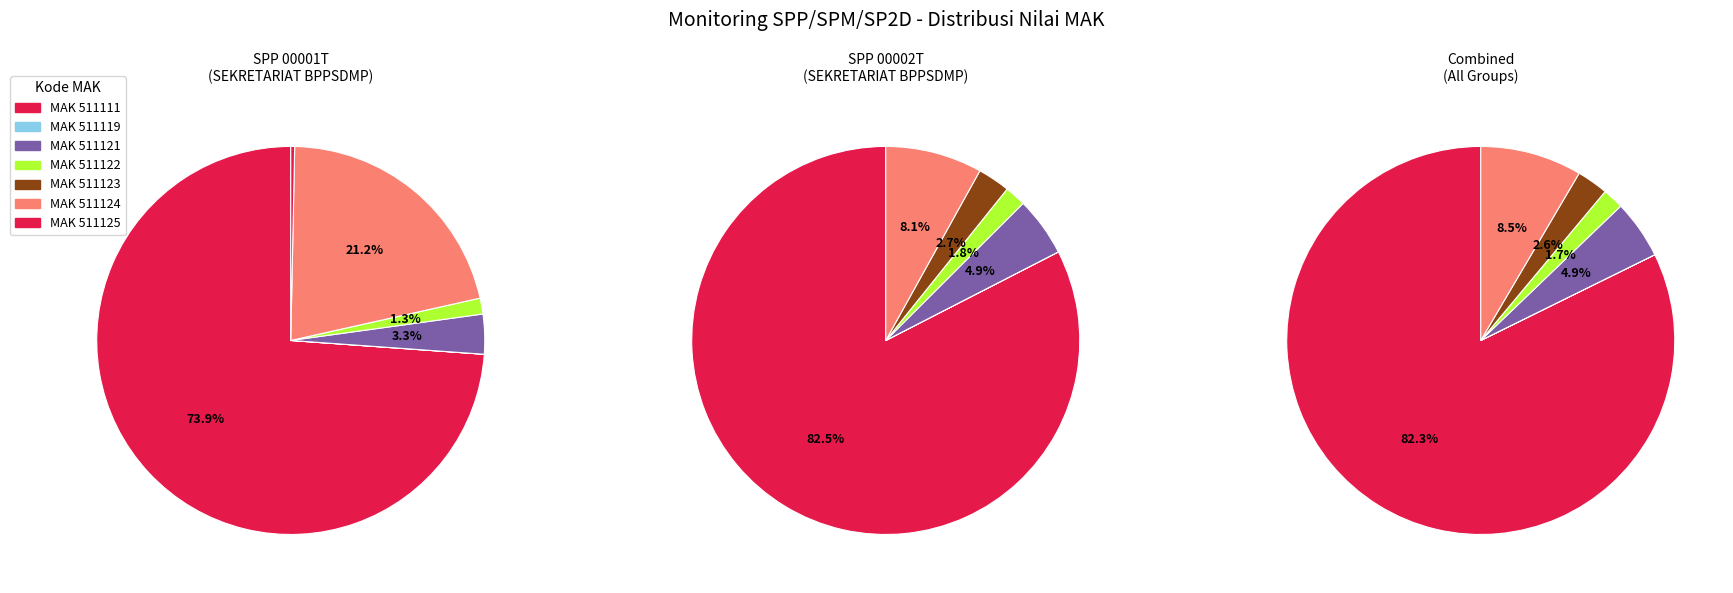

What is the difference between the highest and lowest values at MAK 511121?

16035320